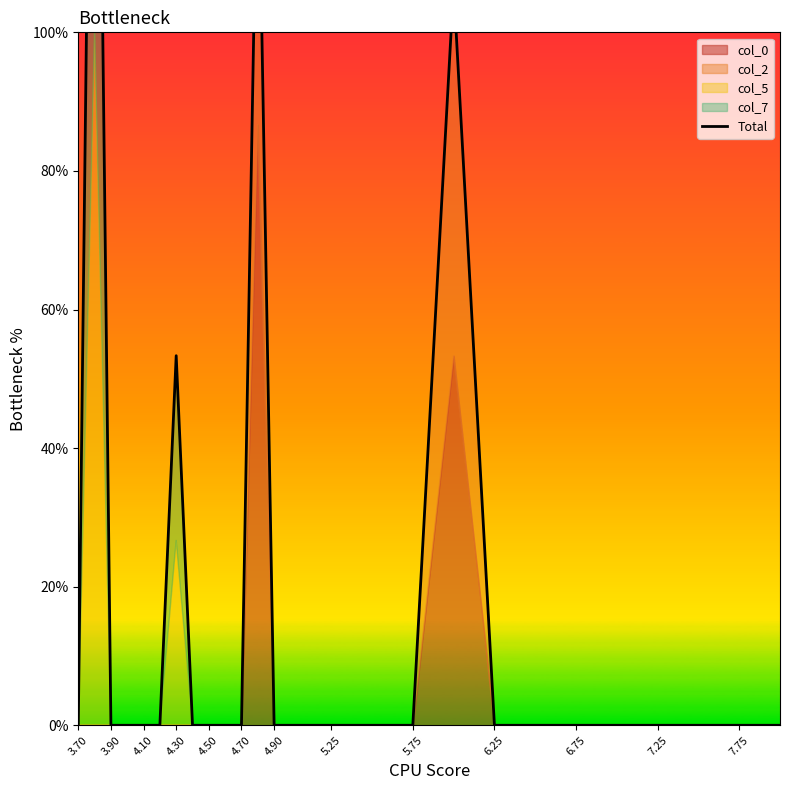

Which category has the lowest value across all series?

3.70